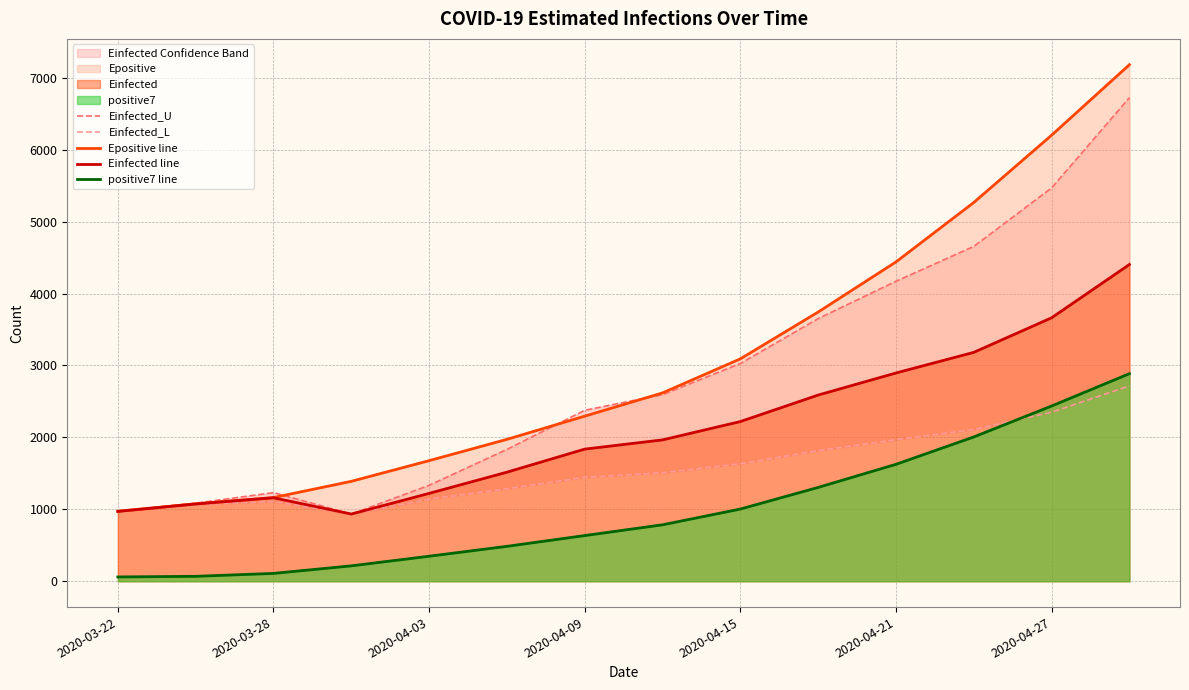

The value of Epositive line at 2020-04-21 is 4439.7. True or false?

True